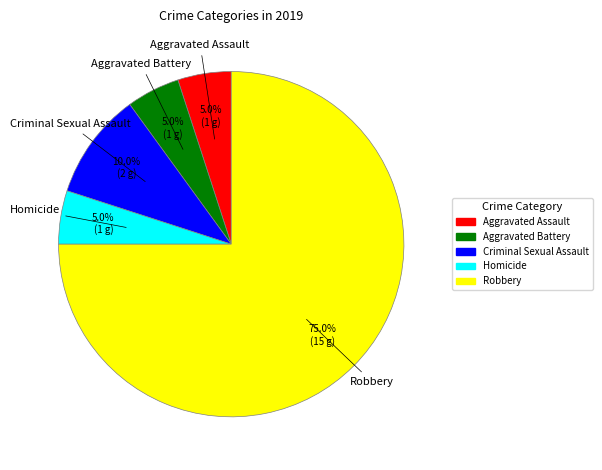

How many slices are in this pie chart?

5